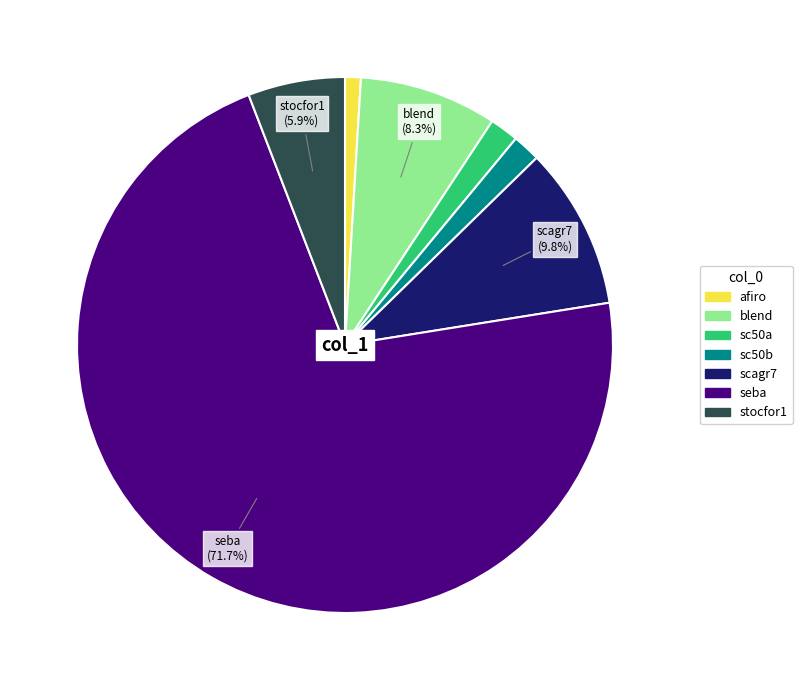

How many segments does this pie chart have?

7